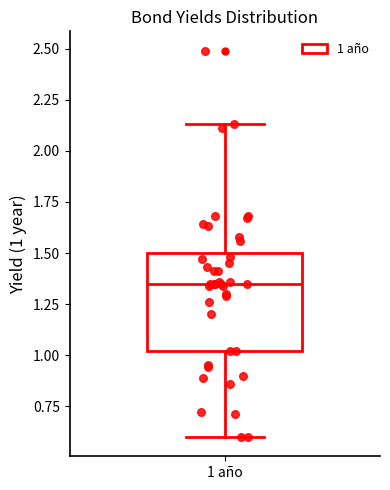

Read this box plot against the y-axis: the position of the median line, the range covered by the box, and the ends of both whiskers. The values are not printed on the chart, so give them approximately, as read against the axis.

median 1.35, box 1.00 to 1.50, whiskers 0.60 to 2.15